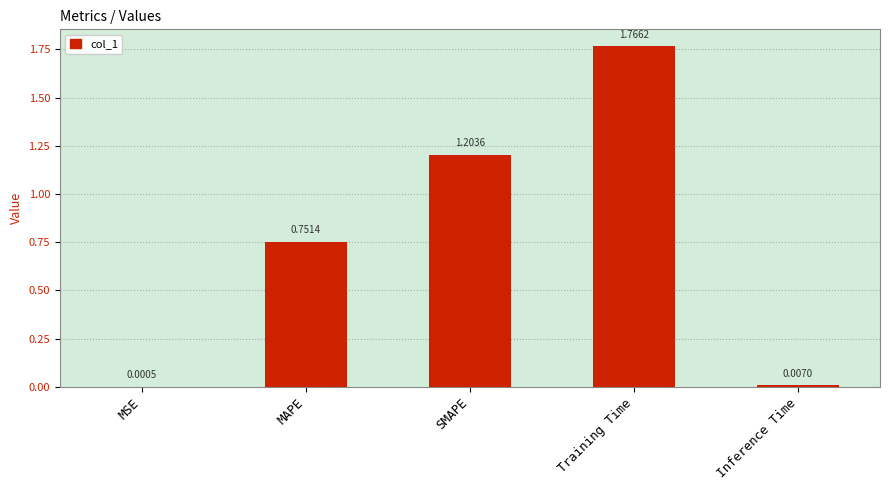

What is the change in value from MAPE to Training Time?

+1.0